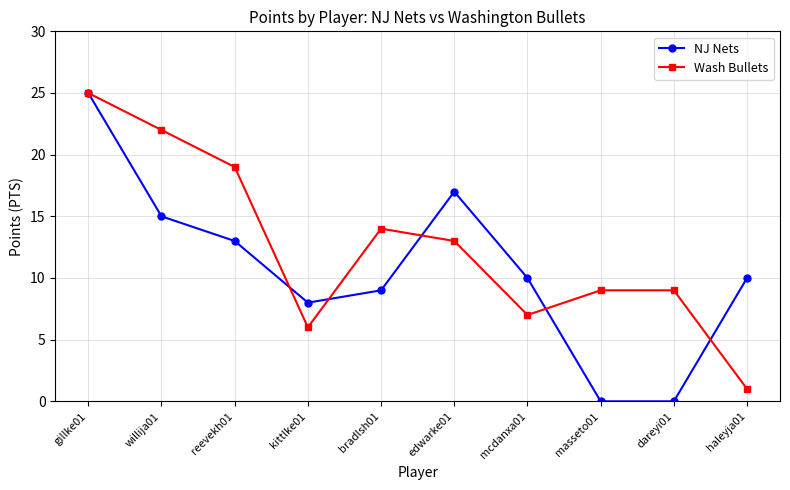

What is the total value across all series at gillke01?

50